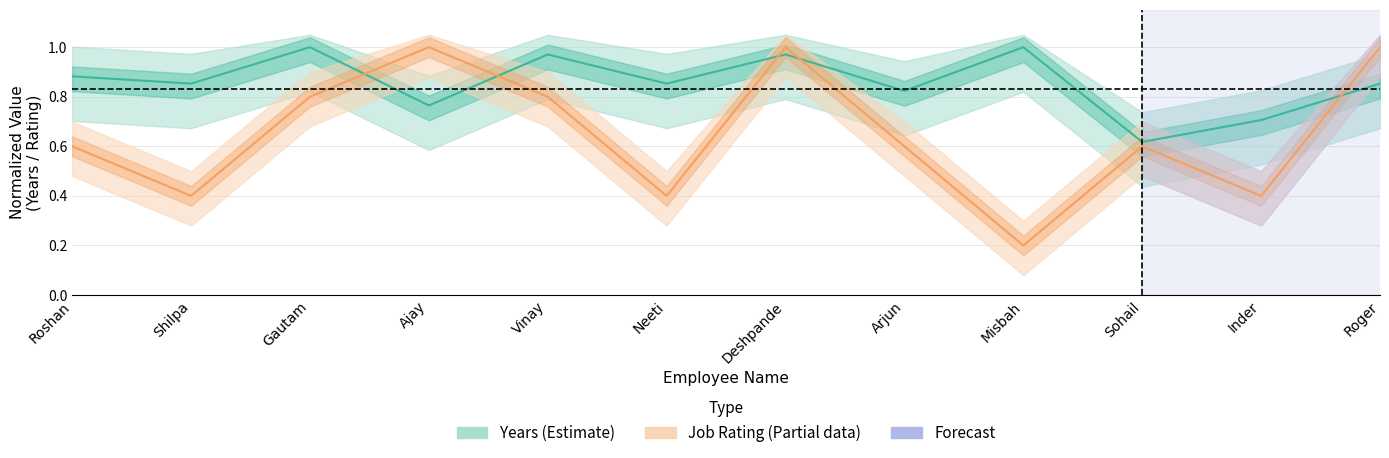

What is the difference between the second highest and second lowest values in the Years (Estimate) series?

0.3